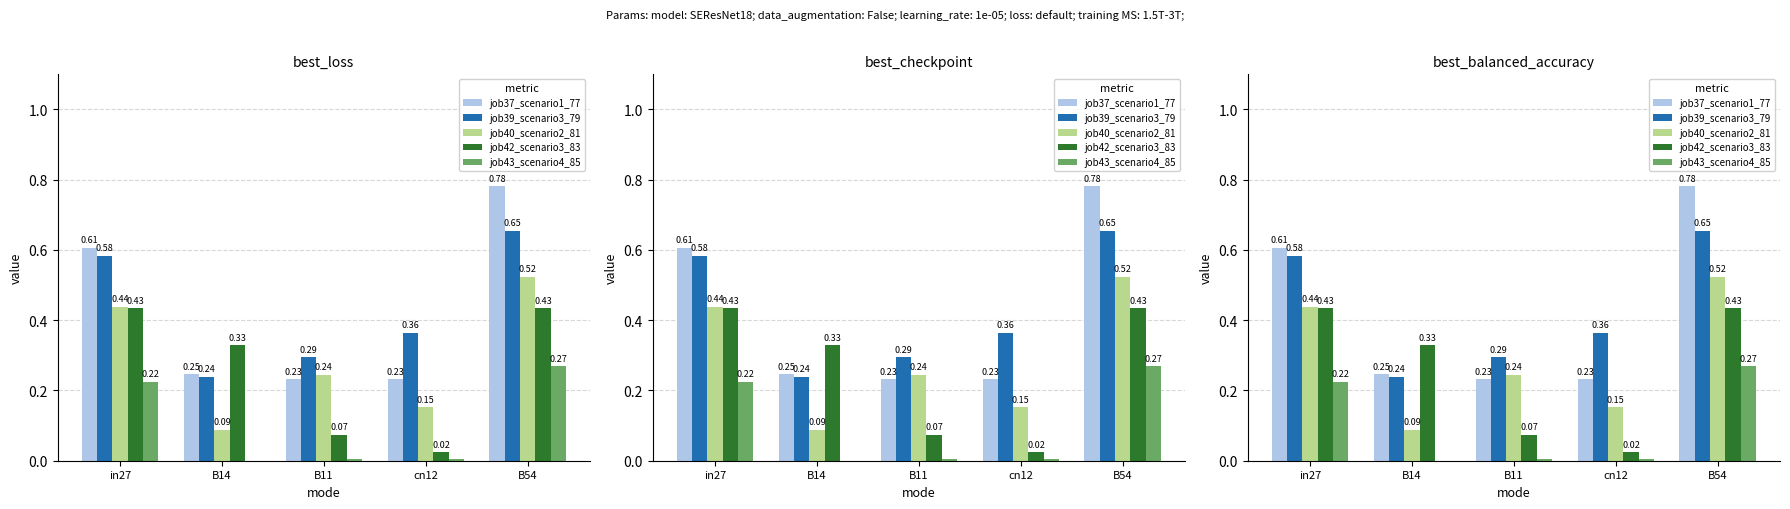

Is it true that job43_scenario4_85 equals 0.1 at B54?

False